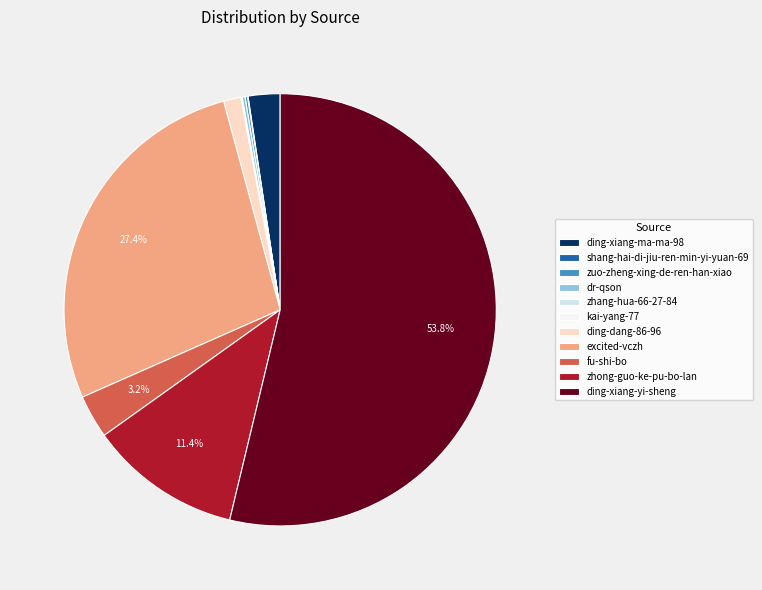

How much of the chart is everything except zhong-guo-ke-pu-bo-lan?

88.6%